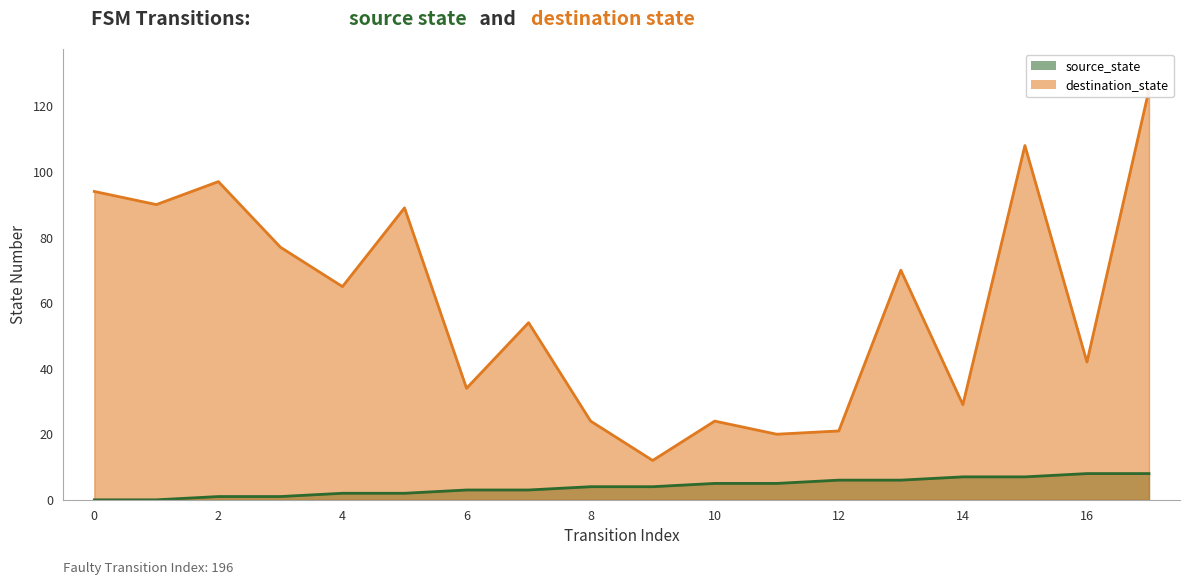

True or false: source_state has a value of 4 at 8.

True